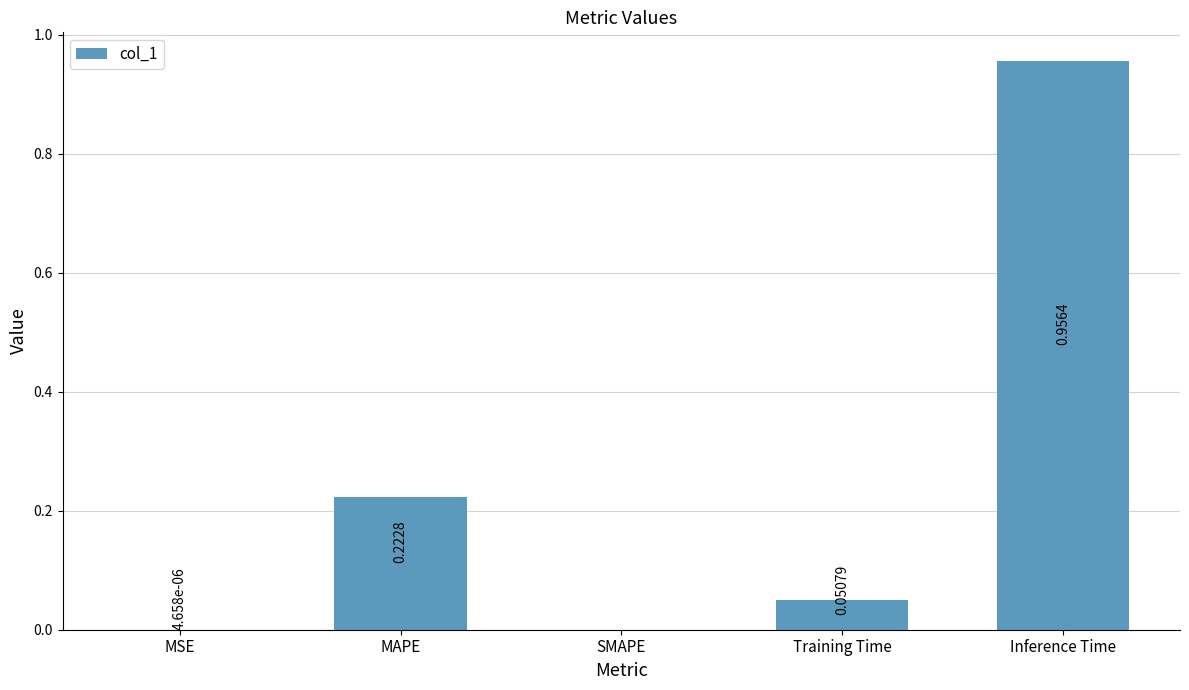

What is the sum of the values at Inference Time and MAPE?

1.2